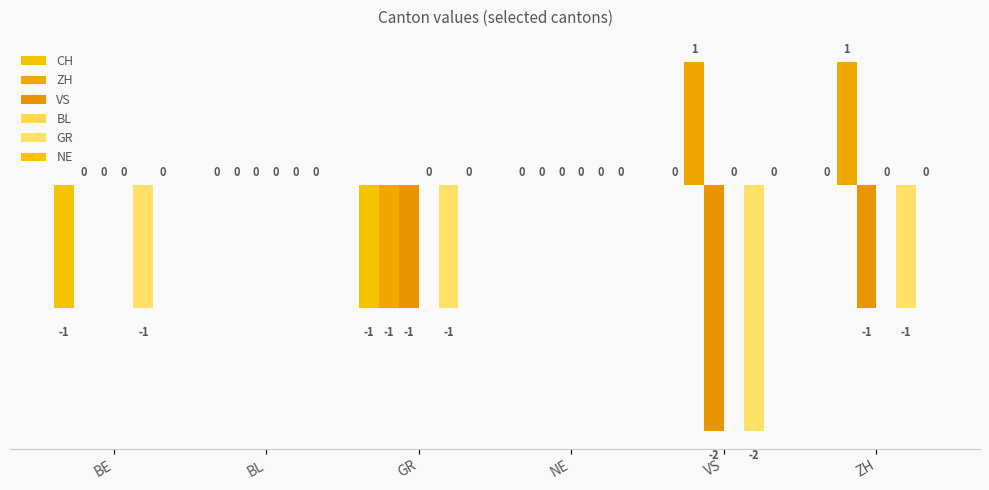

Reading left to right, extract all data points from this chart.

CH: BE=-1	BL=0	GR=-1	NE=0	VS=0	ZH=0
ZH: BE=0	BL=0	GR=-1	NE=0	VS=1	ZH=1
VS: BE=0	BL=0	GR=-1	NE=0	VS=-2	ZH=-1
BL: BE=0	BL=0	GR=0	NE=0	VS=0	ZH=0
GR: BE=-1	BL=0	GR=-1	NE=0	VS=-2	ZH=-1
NE: BE=0	BL=0	GR=0	NE=0	VS=0	ZH=0